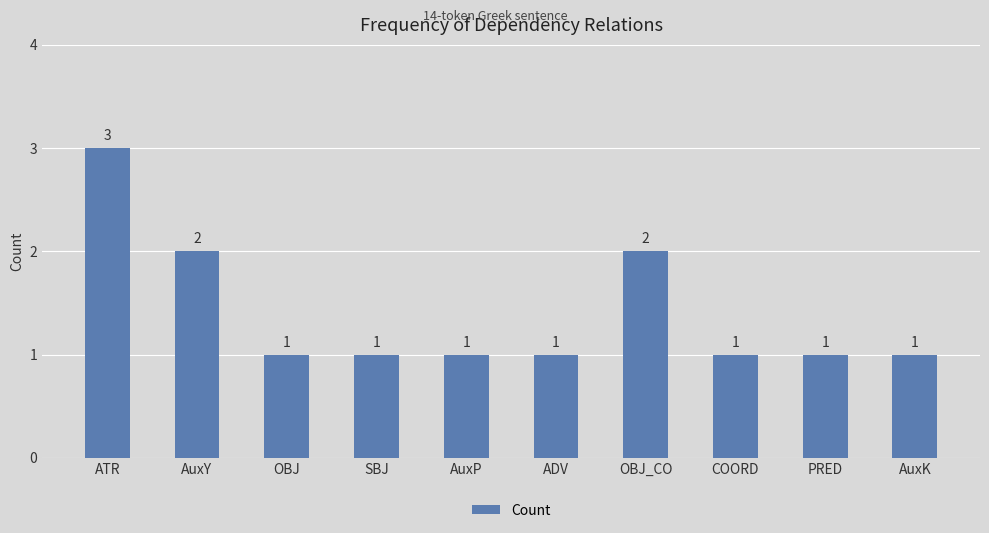

Is it true that the value at AuxK is 2?

False